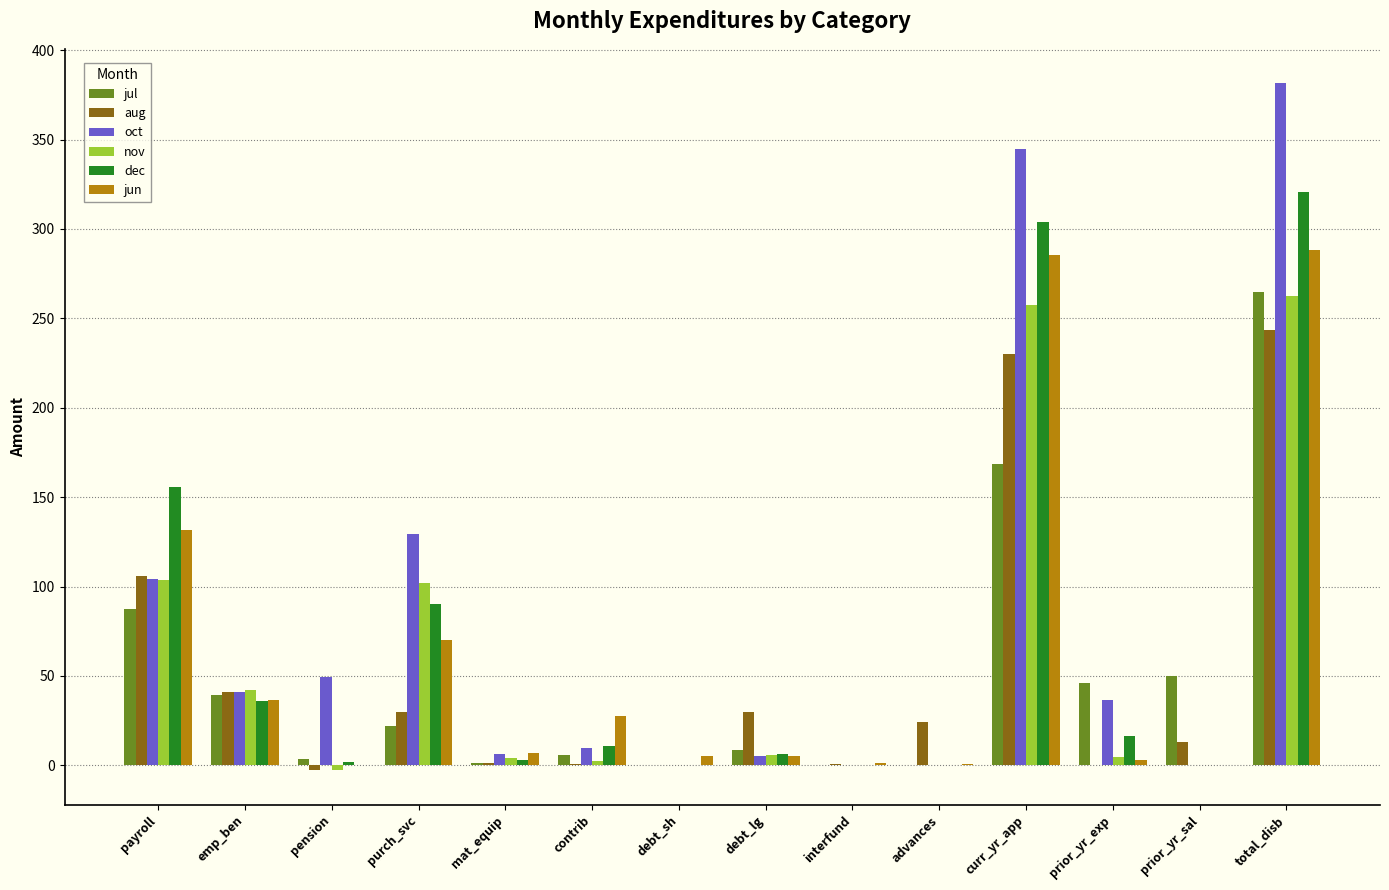

Read the jul value at prior_yr_exp.

46.1